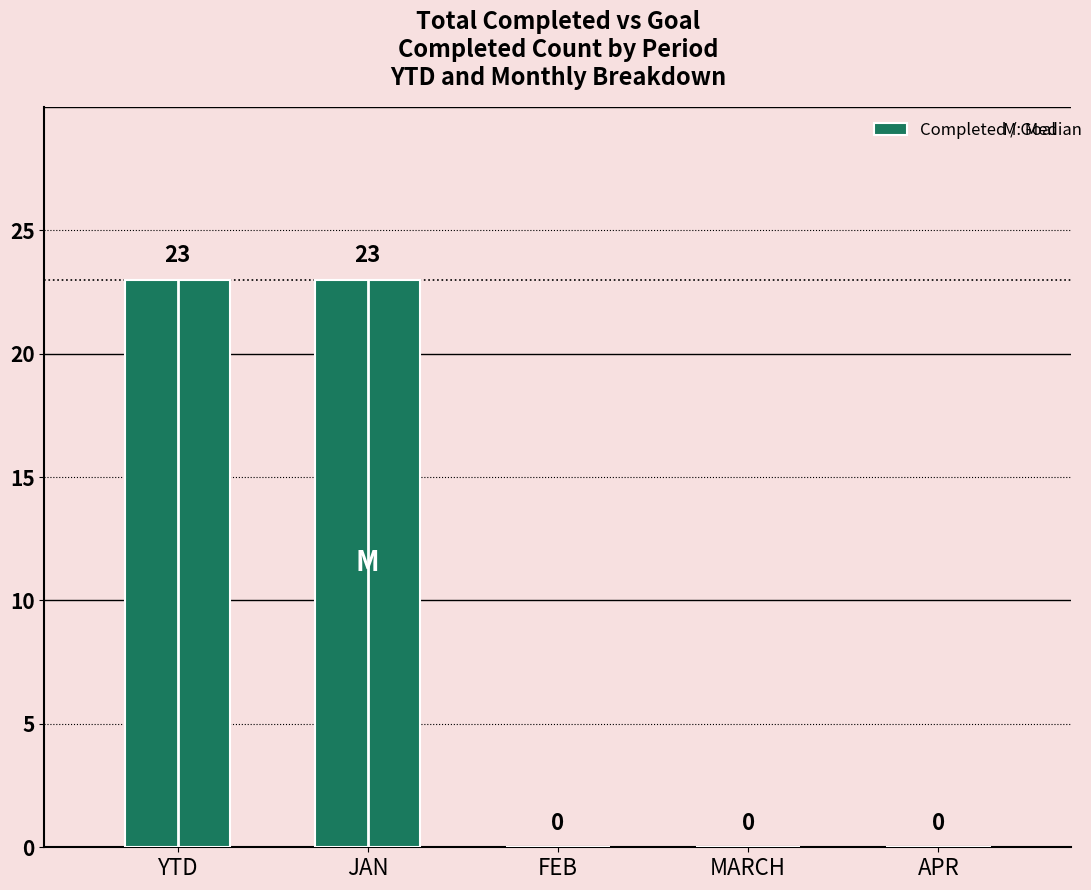

Are the bars horizontal?

No